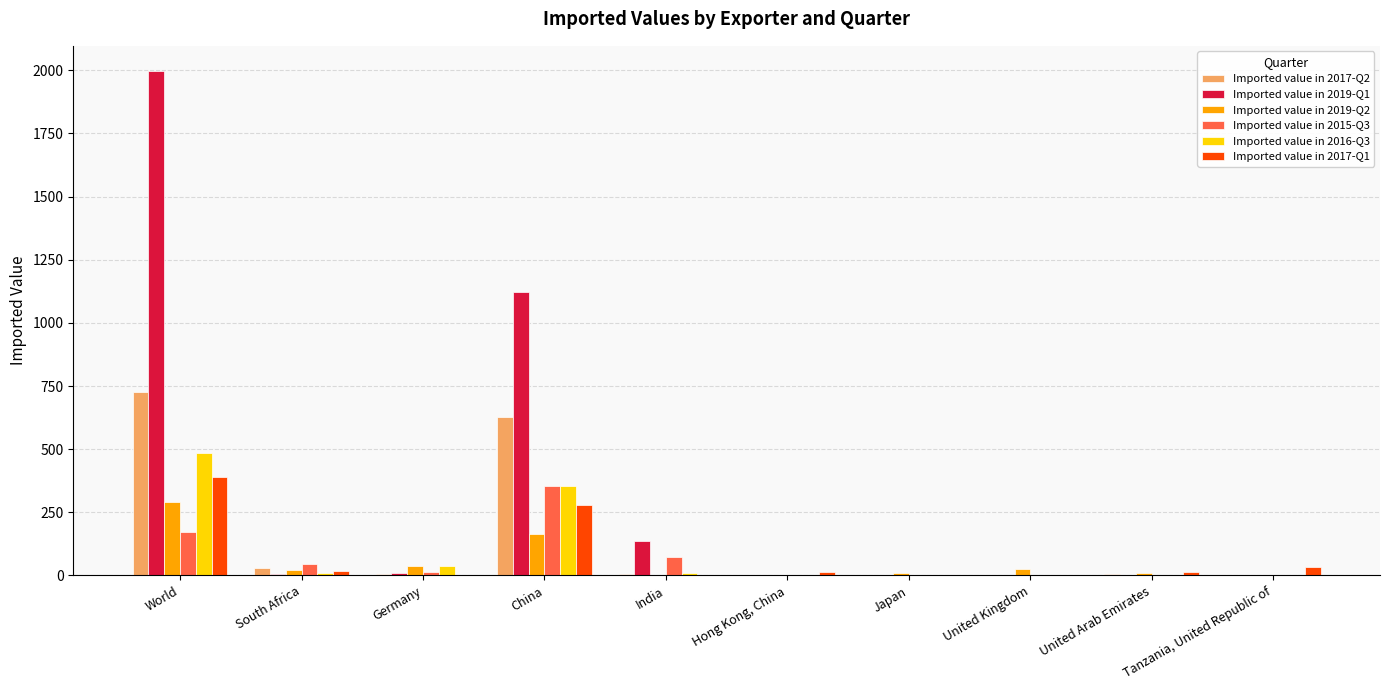

What is the average value of the Imported value in 2017-Q1 series?

75